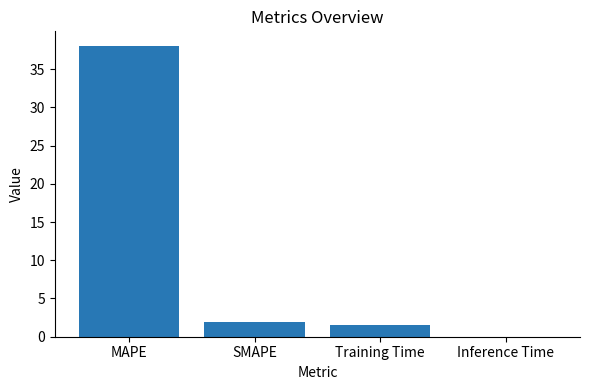

What is the sum of the values at Training Time and MAPE?

39.6